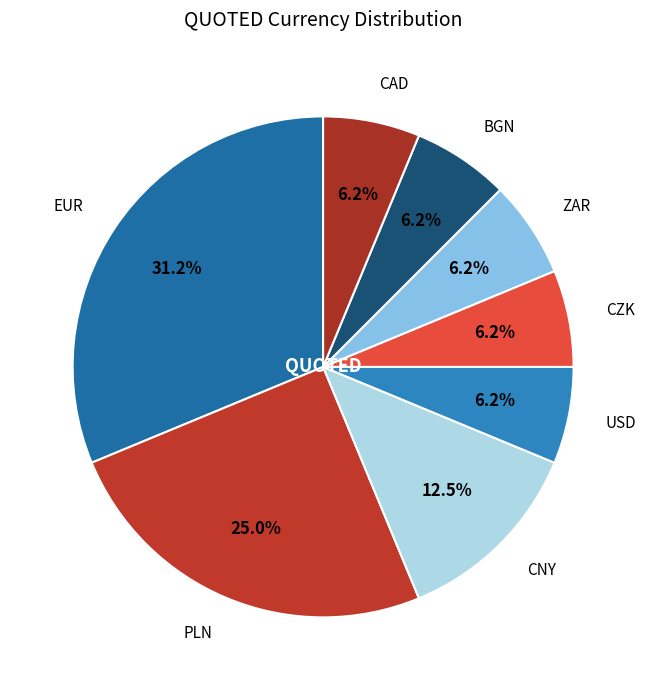

Which category has the biggest portion of the pie?

EUR